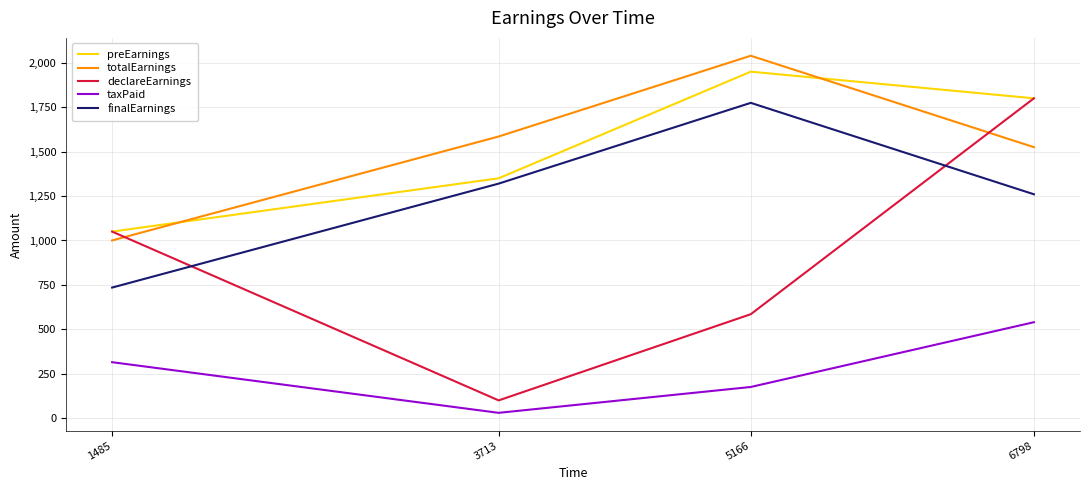

True or false: totalEarnings and taxPaid cross at least once.

False